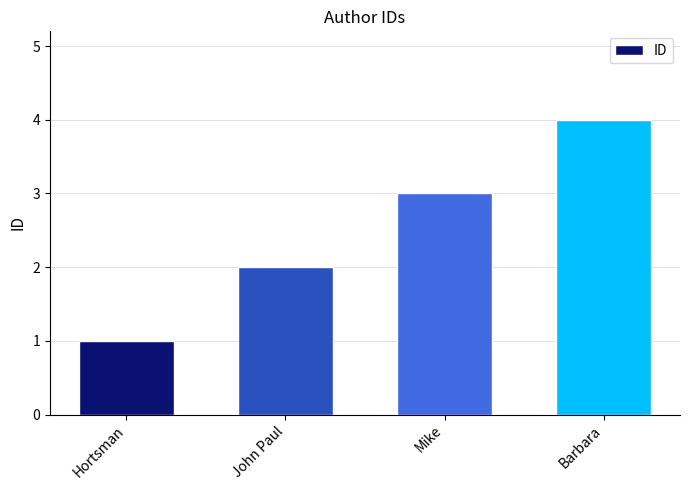

Reading left to right, what are all the values shown in this chart?

Hortsman=1	John Paul=2	Mike=3	Barbara=4